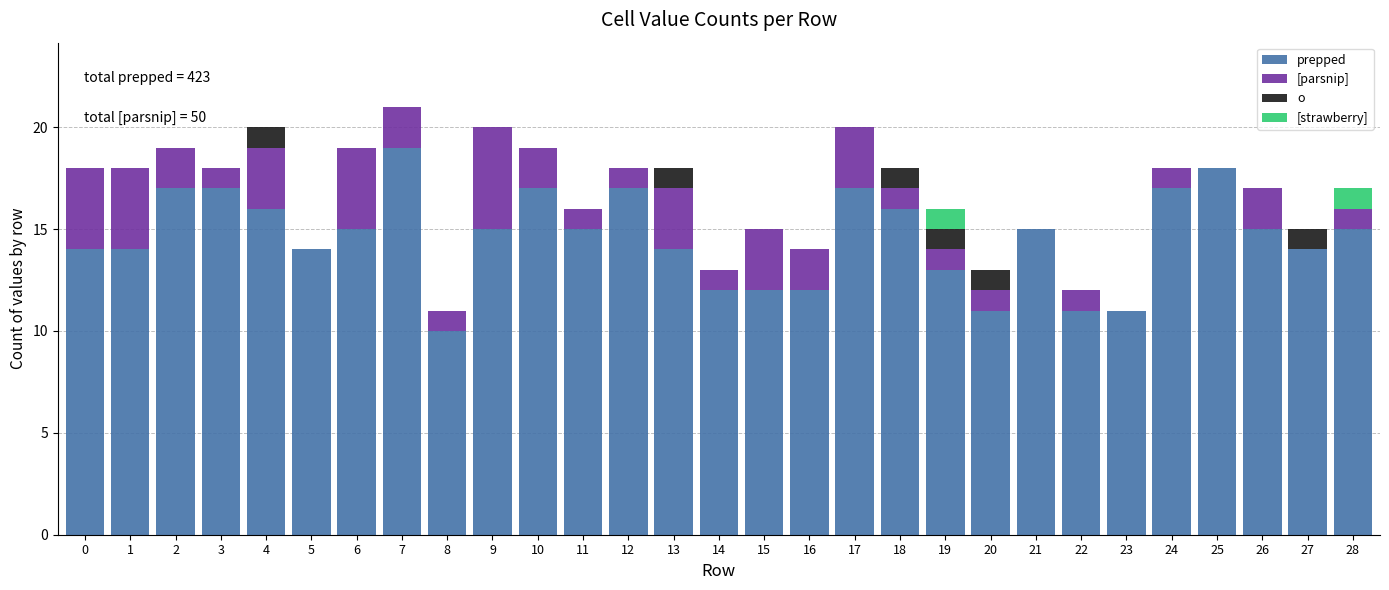

Read the prepped value at 22.

11